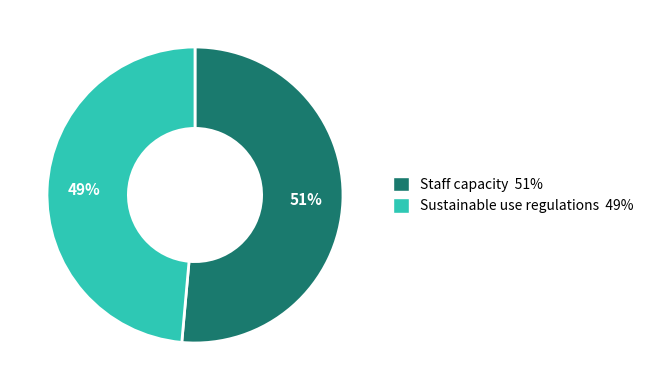

Is the sum of Sustainable use regulations 49% and Staff capacity 51% greater than half?

Yes